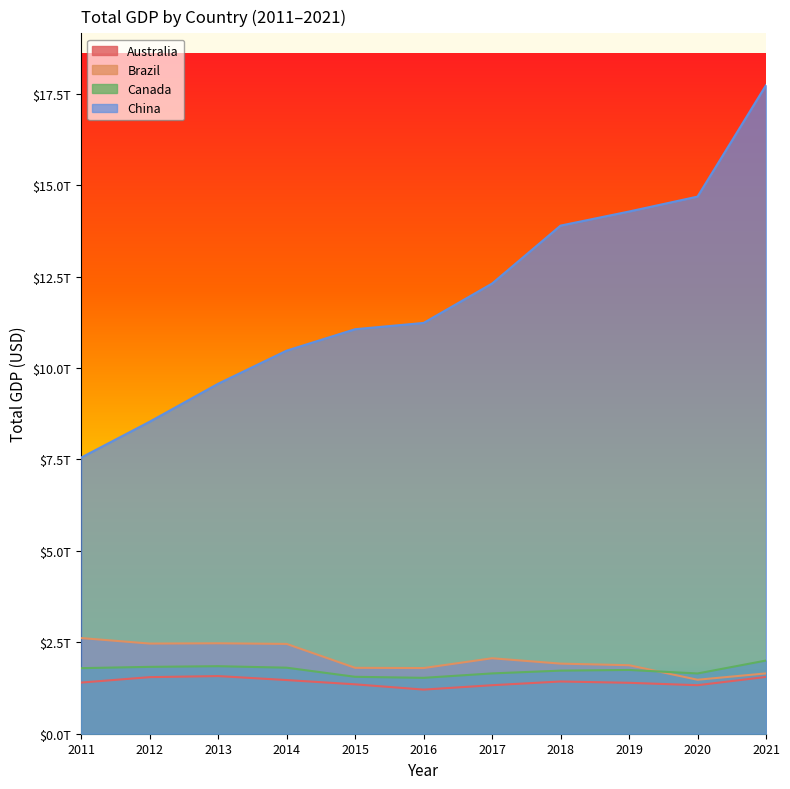

Is it true that Canada equals 644450009119.8 at 2021?

False